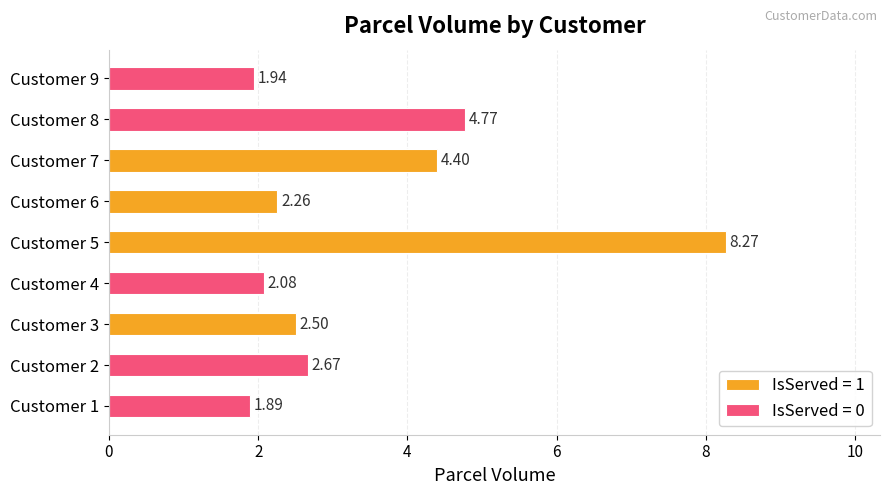

What is the greatest value displayed?

8.3